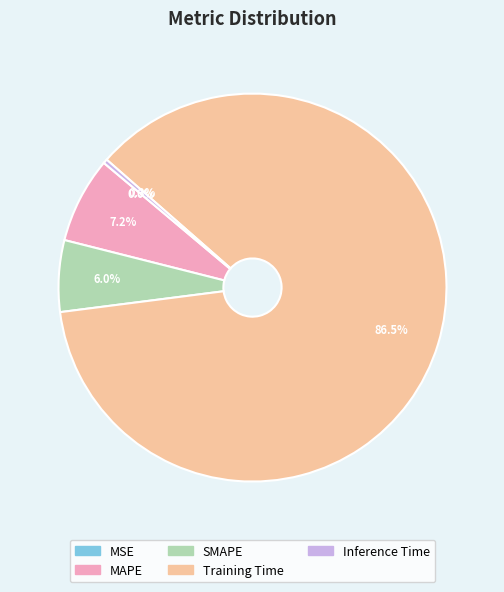

What is the largest slice in the pie chart?

Training Time